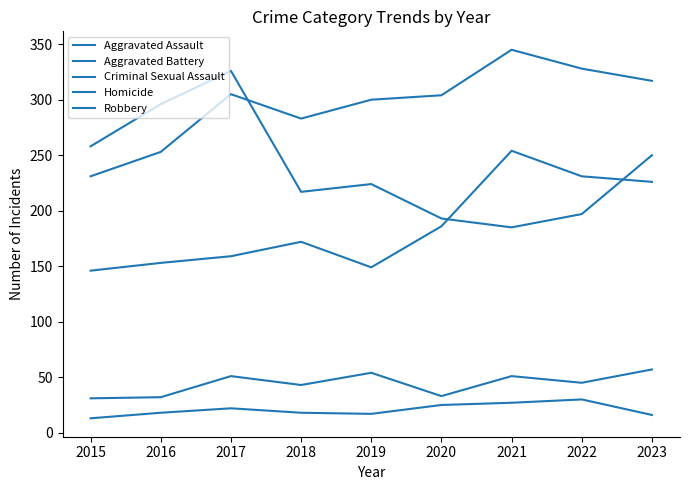

True or false: Homicide has more than 2 interior local peaks.

False